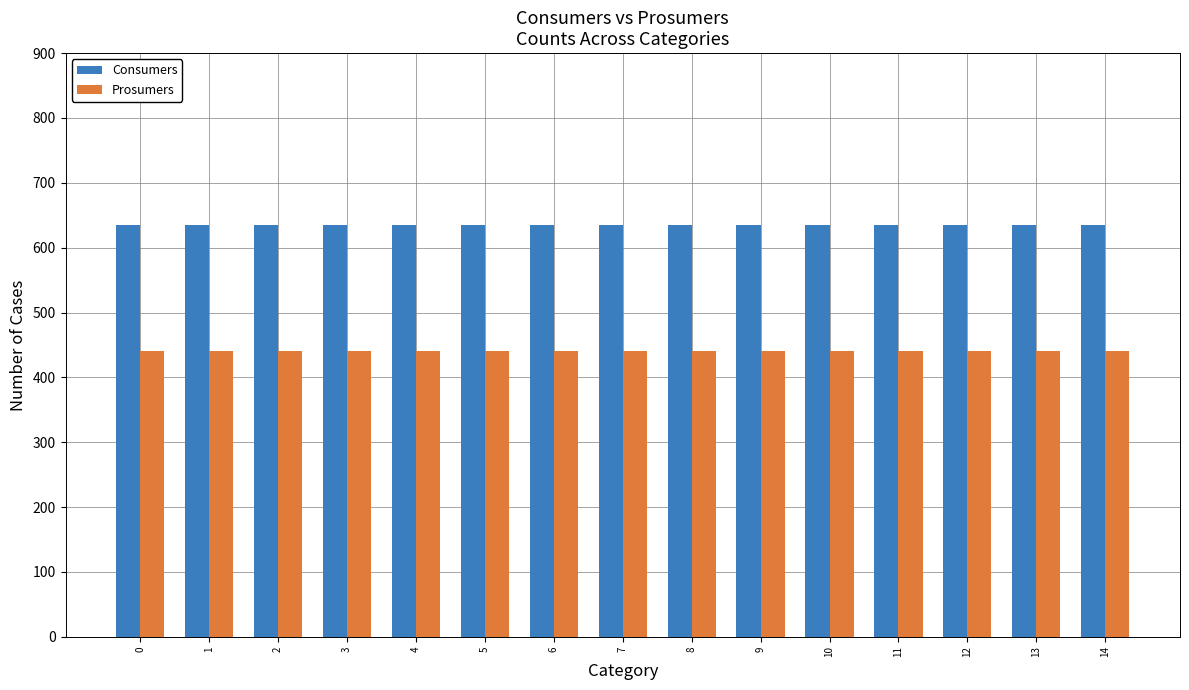

How many categories are shown in the chart?

15